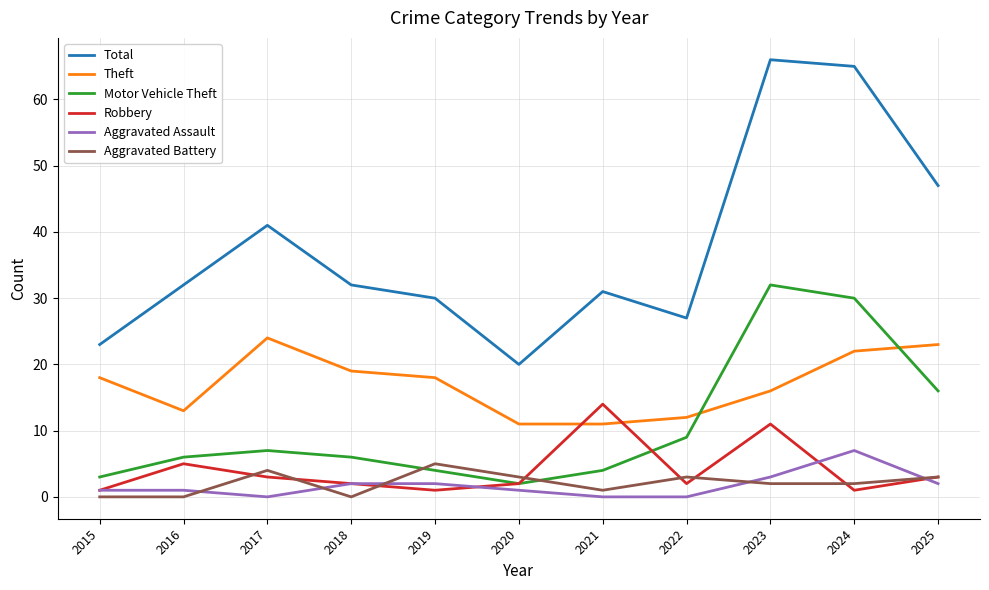

True or false: Robbery and Total cross at least once.

False